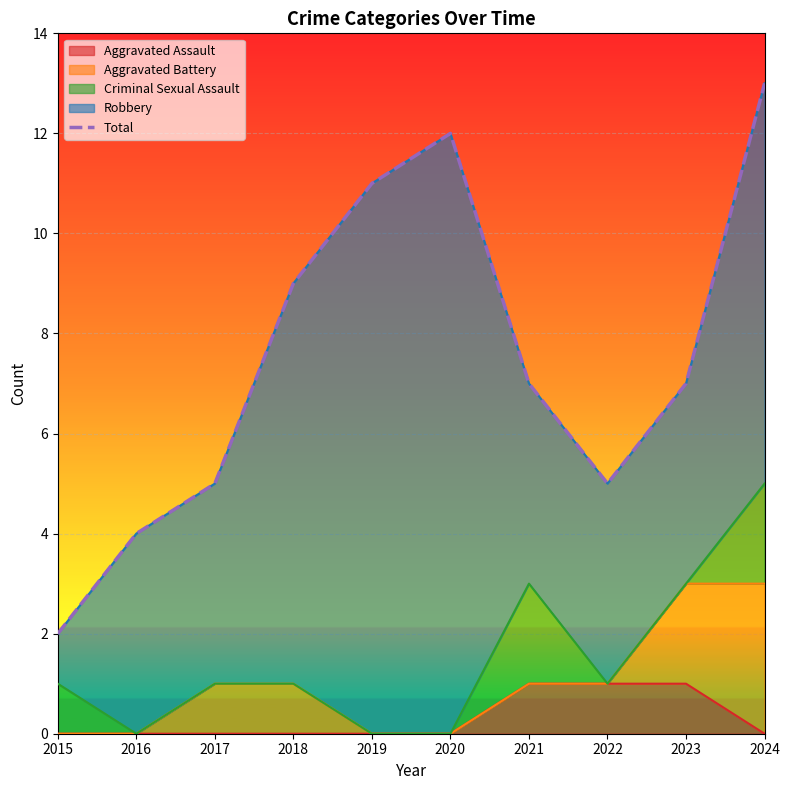

The value at 2023 is 7. True or false?

True